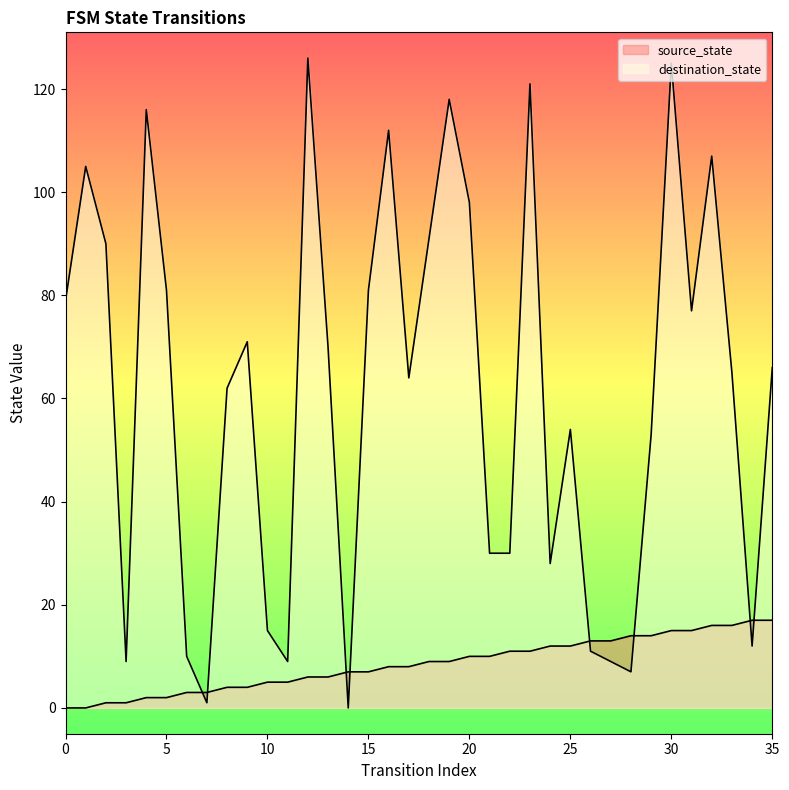

What are all the series names shown in the legend?

source_state, destination_state